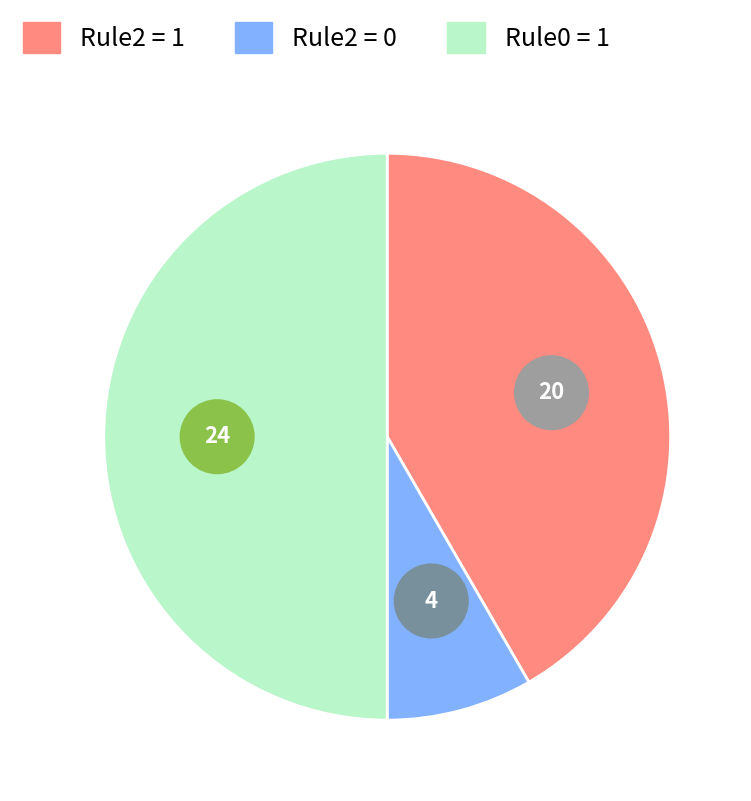

True or false: out4 accounts for 1% of the total.

False